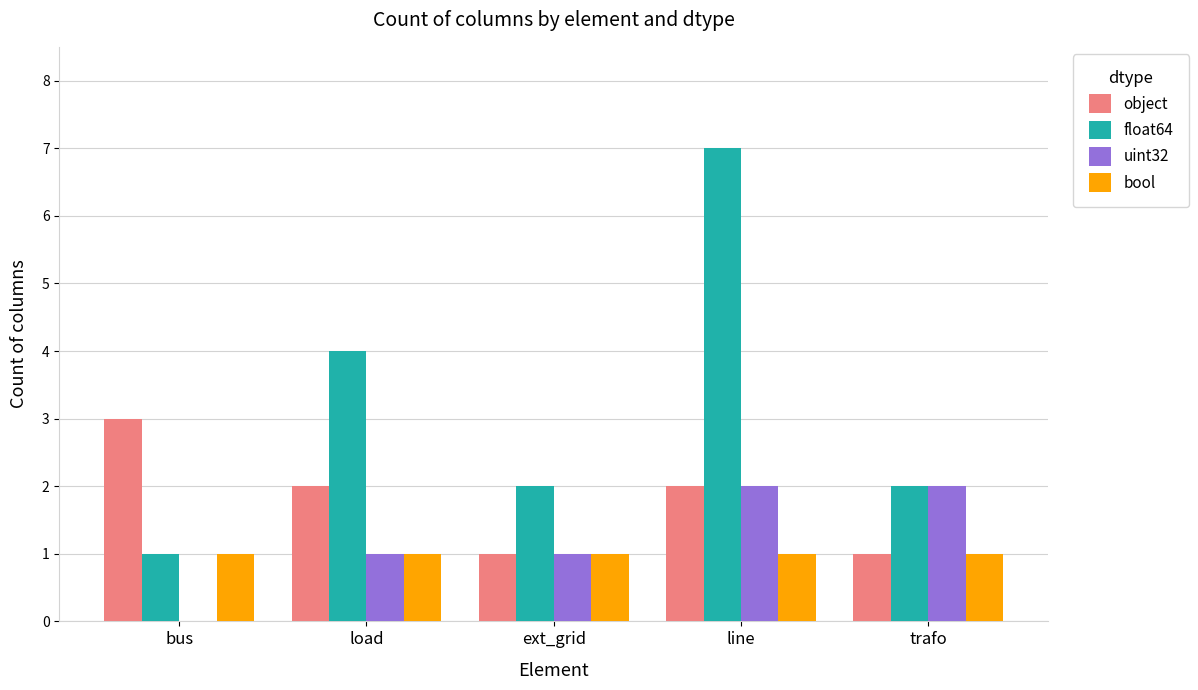

What is the sum of all object values?

9